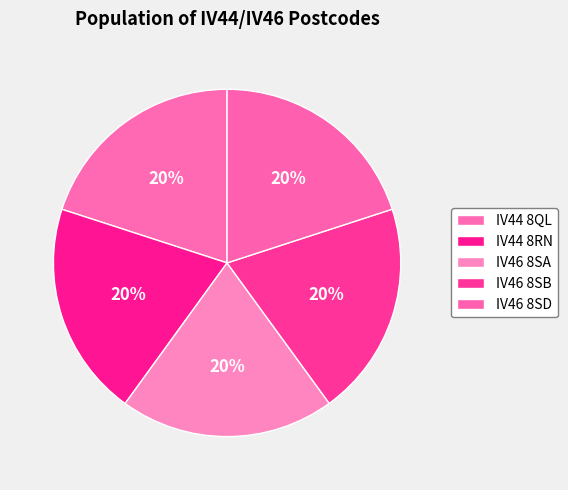

Is it true that IV46 8SA is 20% of the pie?

True